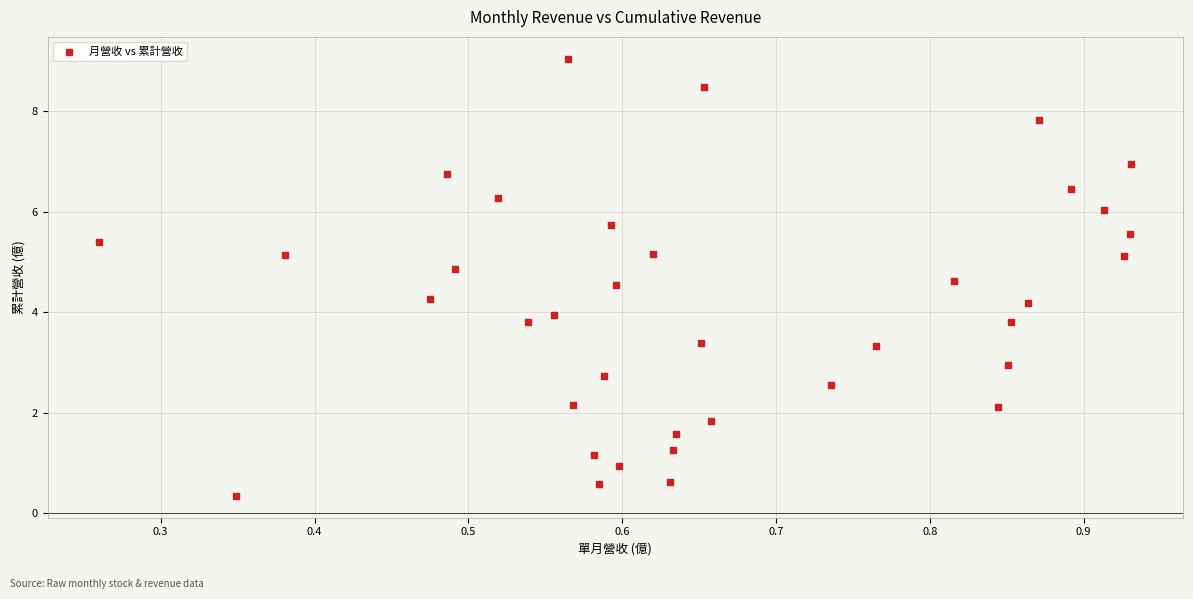

What is the range of Y values (max minus min)?

8.7